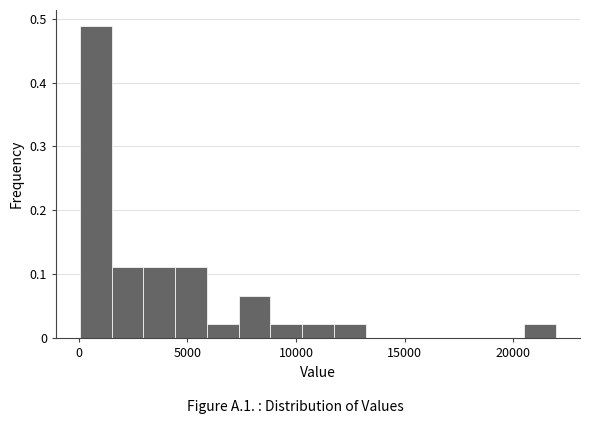

Read against the x-axis, roughly where is the centre of the tallest bar?

1000